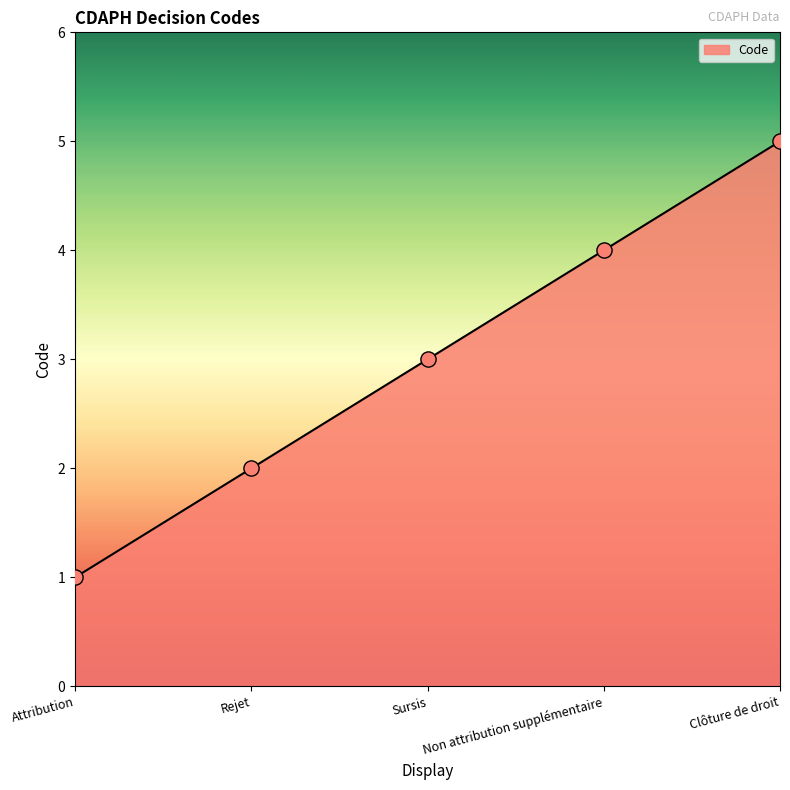

What is the change in value from Rejet to Sursis?

+1